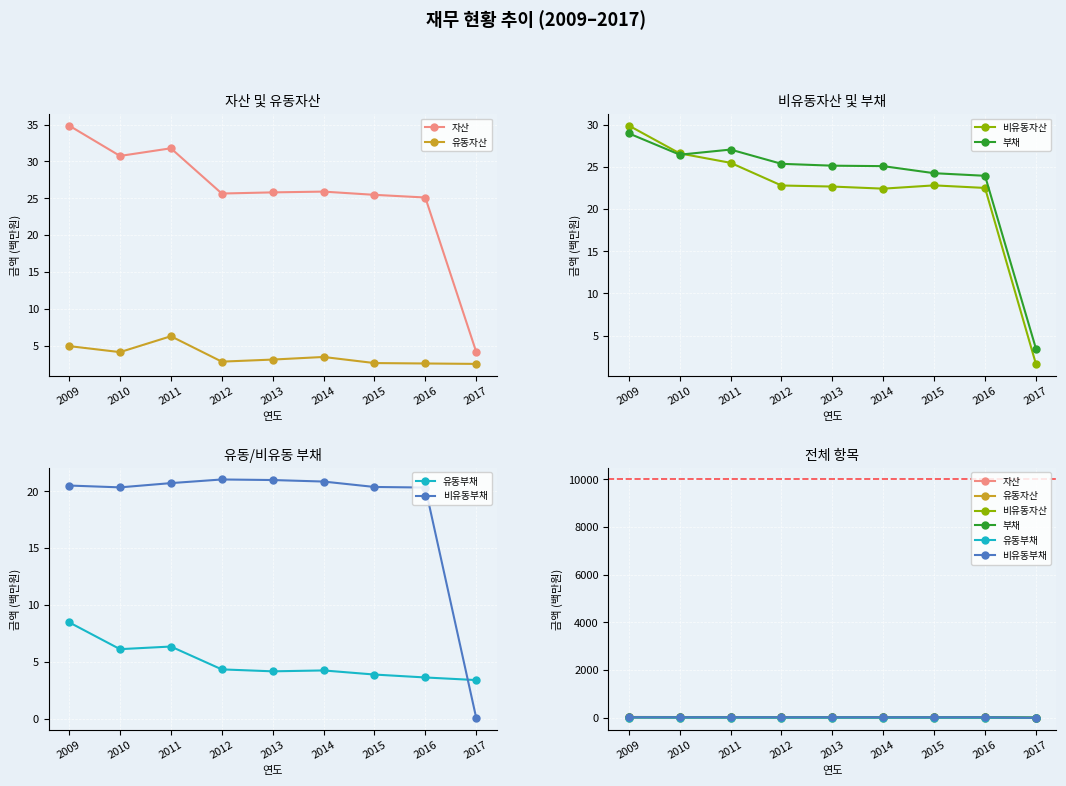

At which category does the chart reach its minimum across all series?

2017